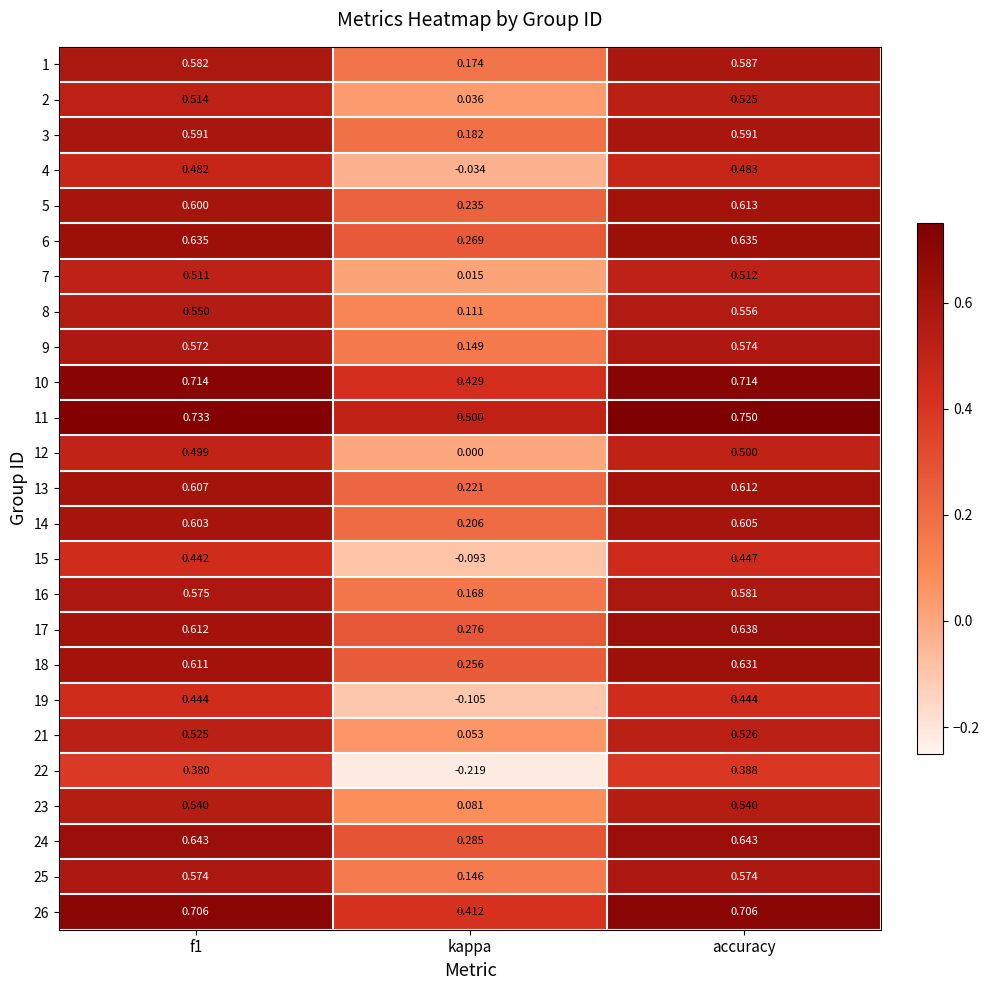

Which label corresponds to the smallest value in the chart?

kappa